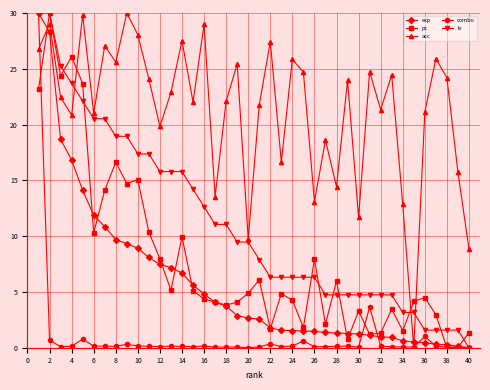

What is the difference between the second highest and second lowest values in the lv series?

28.4